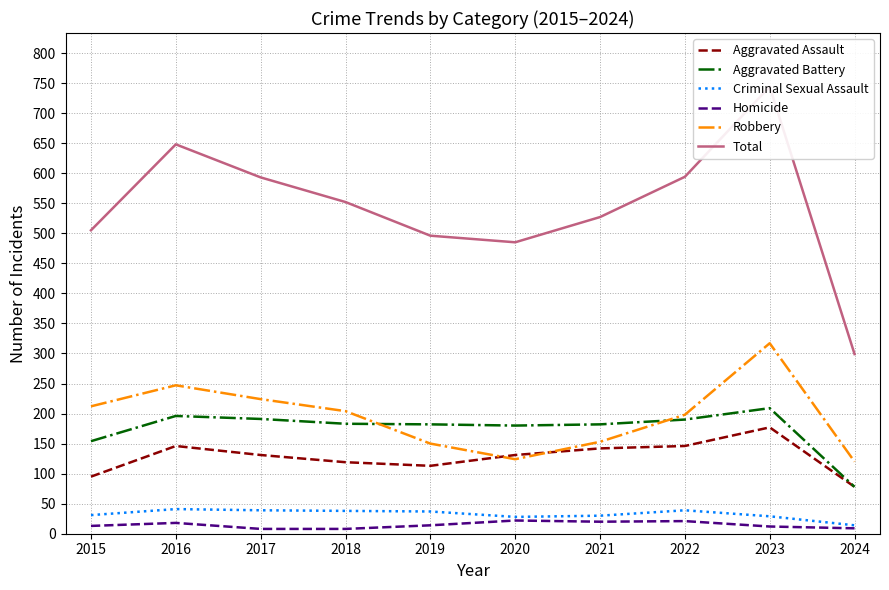

Reading left to right, extract all data points from this chart.

Aggravated Assault: 95	146	131	119	113	131	142	146	177	78
Aggravated Battery: 154	196	191	183	182	180	182	190	209	78
Criminal Sexual Assault: 31	41	39	38	37	28	30	39	29	14
Homicide: 13	18	8	8	14	22	20	21	12	9
Robbery: 212	247	224	204	150	124	153	198	317	120
Total: 505	648	593	552	496	485	527	594	744	299